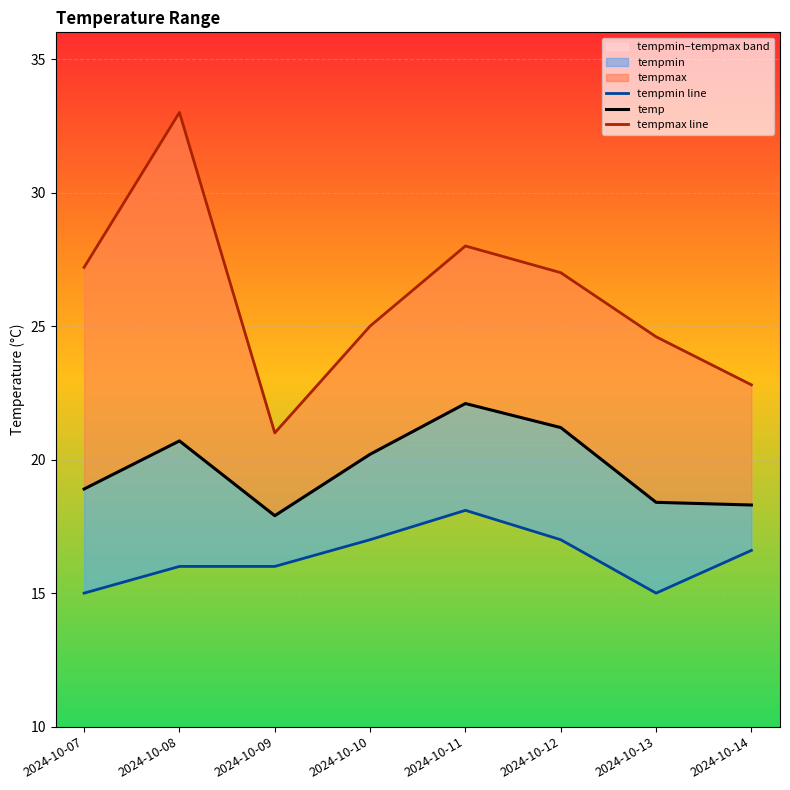

Where is the first local minimum for tempmax line?

2024-10-09